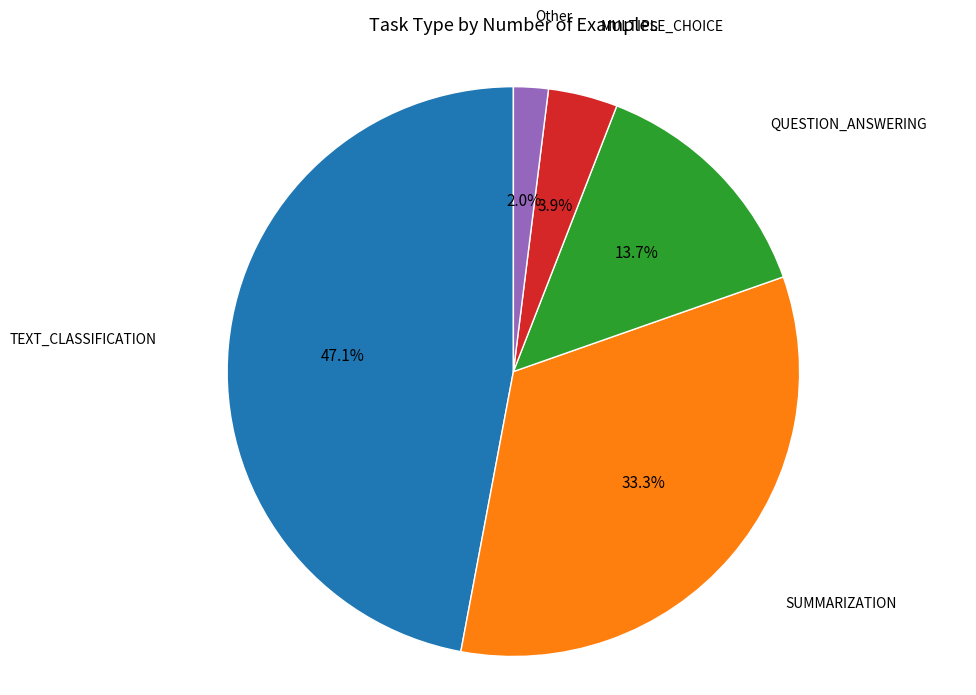

Is there a majority slice in this chart?

No